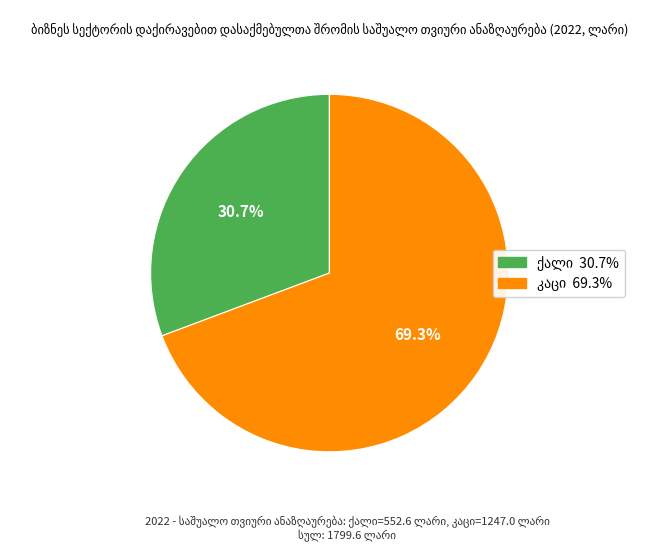

Is there any slice that represents more than half of the pie?

Yes